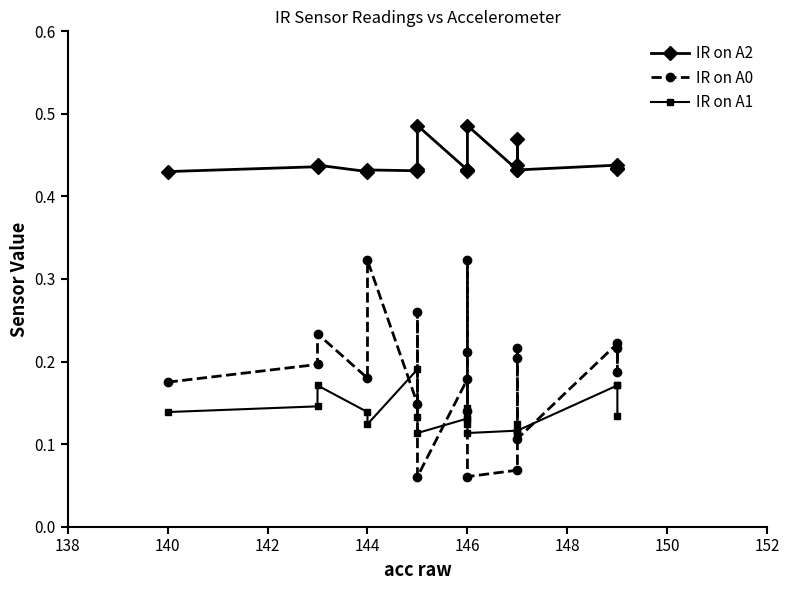

What is the difference between the second highest and minimum values in the IR on A0 series?

0.3